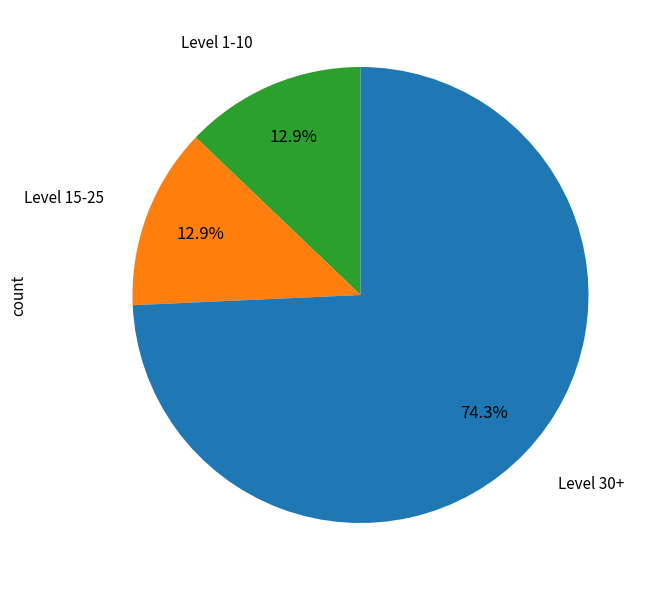

Is there a majority slice in this chart?

Yes